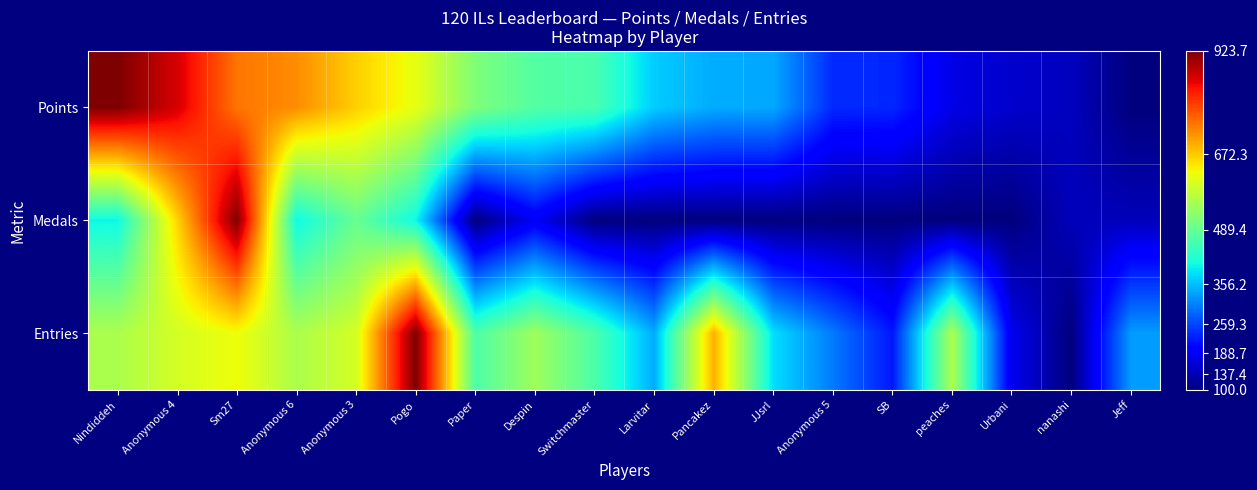

What is the total value across all series at SB?

556.3